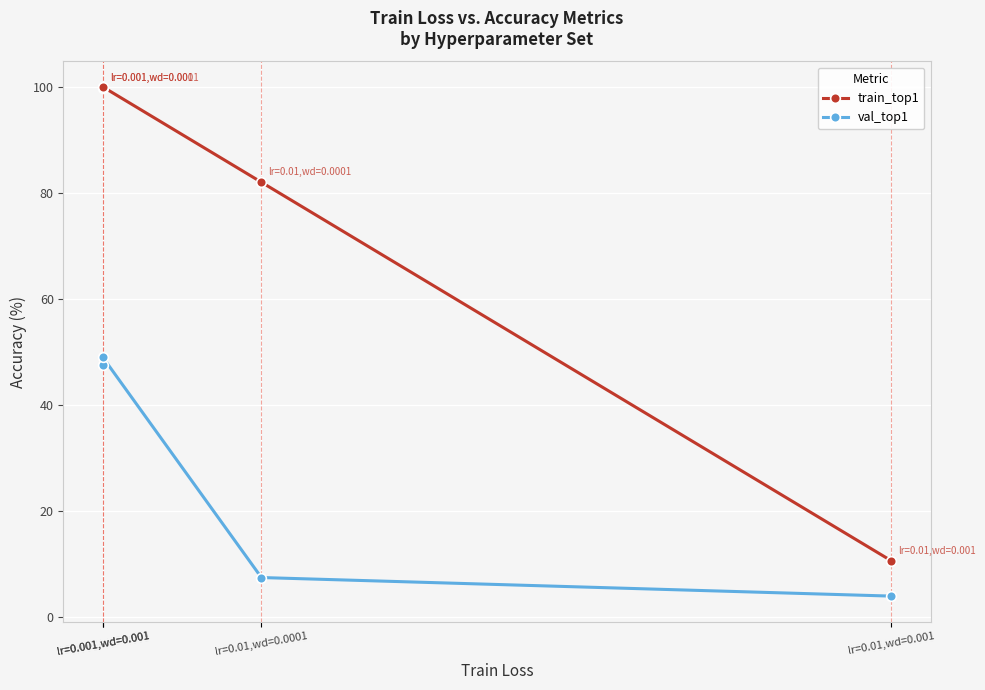

Reading right to left, list all the values displayed in this chart.

train_top1: 10.7	82.0	100.0	99.9
val_top1: 4.0	7.5	49.0	47.5